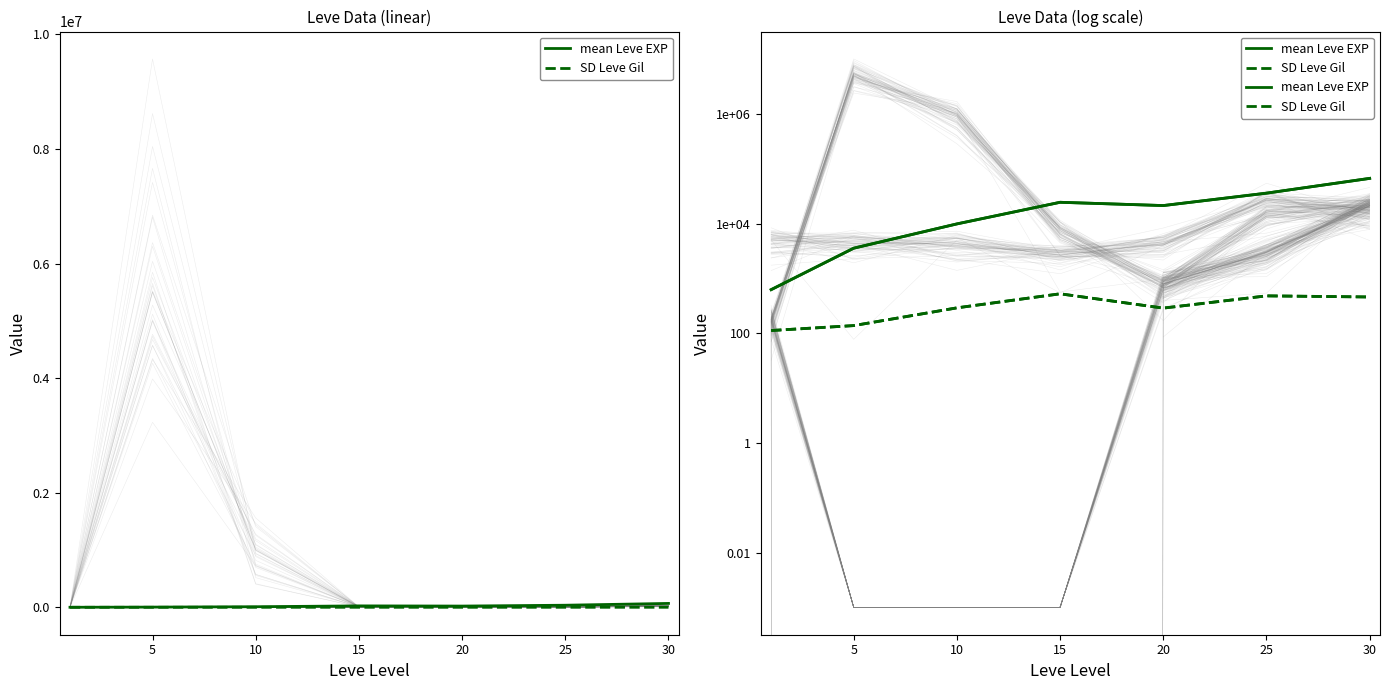

Which series has the largest total across all categories?

mean Leve EXP